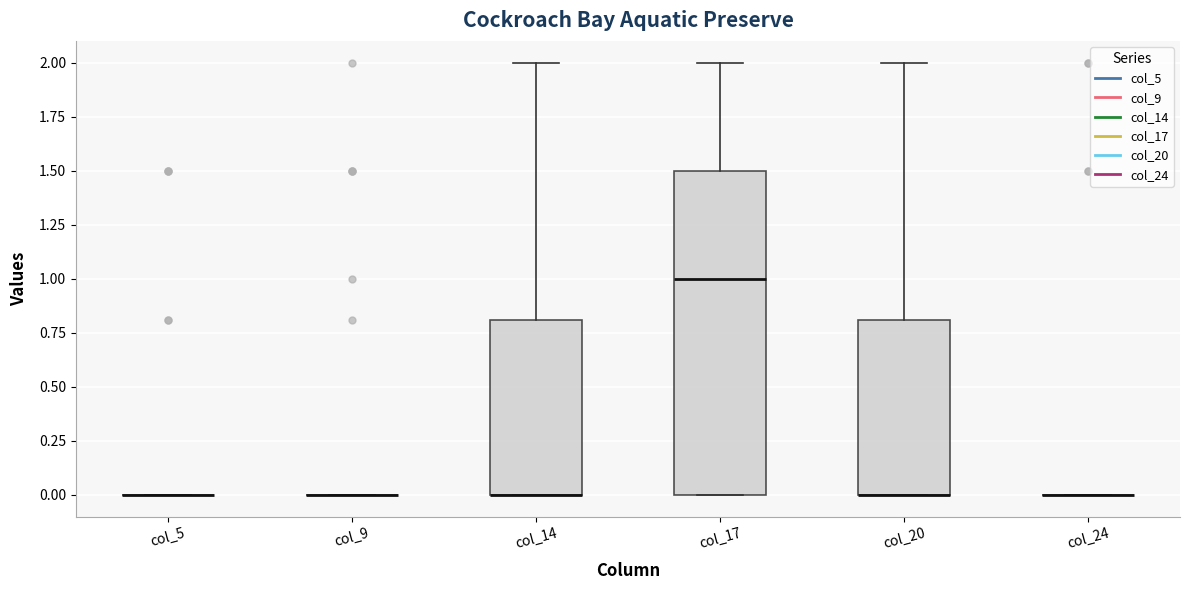

Comparing the boxes themselves (not the whiskers), which one is the tallest?

col_17